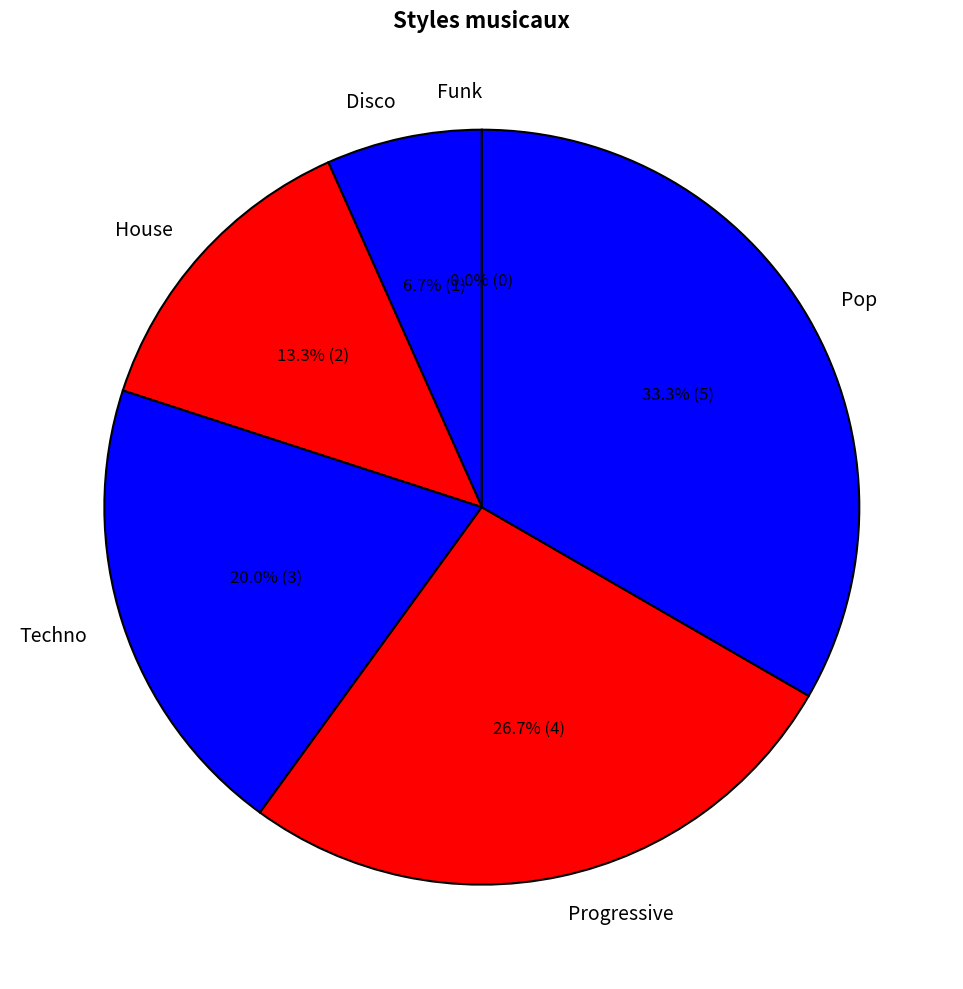

What percentage is the Techno slice, to the nearest percent?

20%